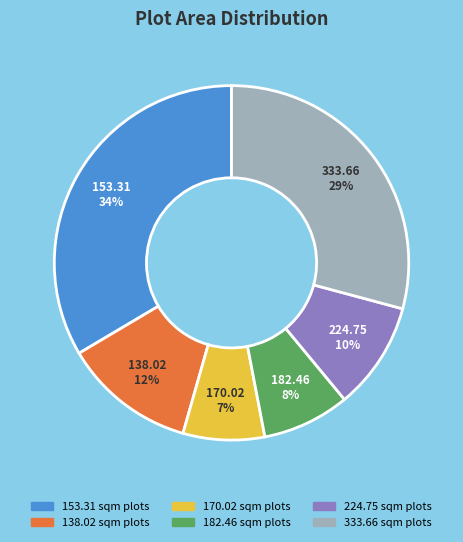

To the nearest percent, what is the average slice percentage?

17%